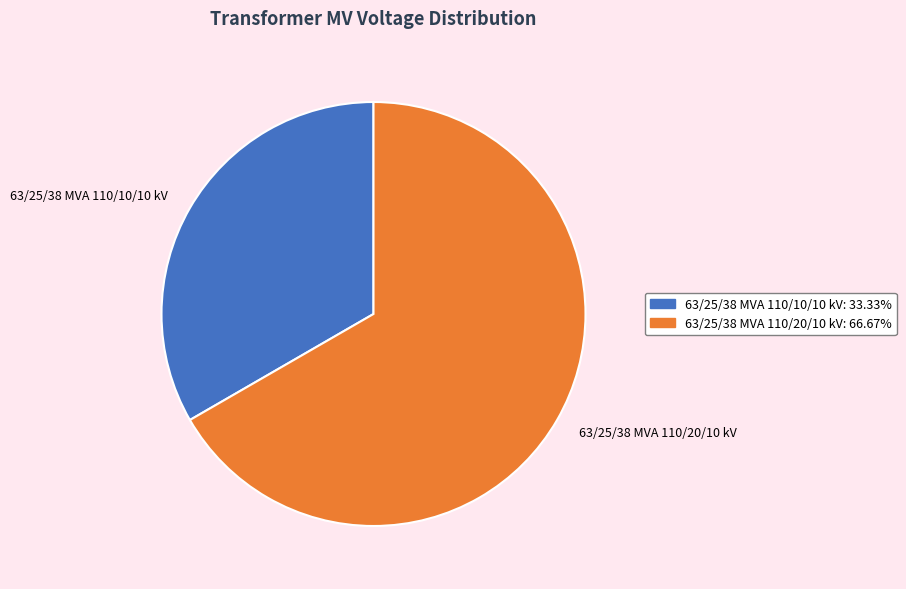

Is it true that 63/25/38 MVA 110/10/10 kV is 22% of the pie?

False